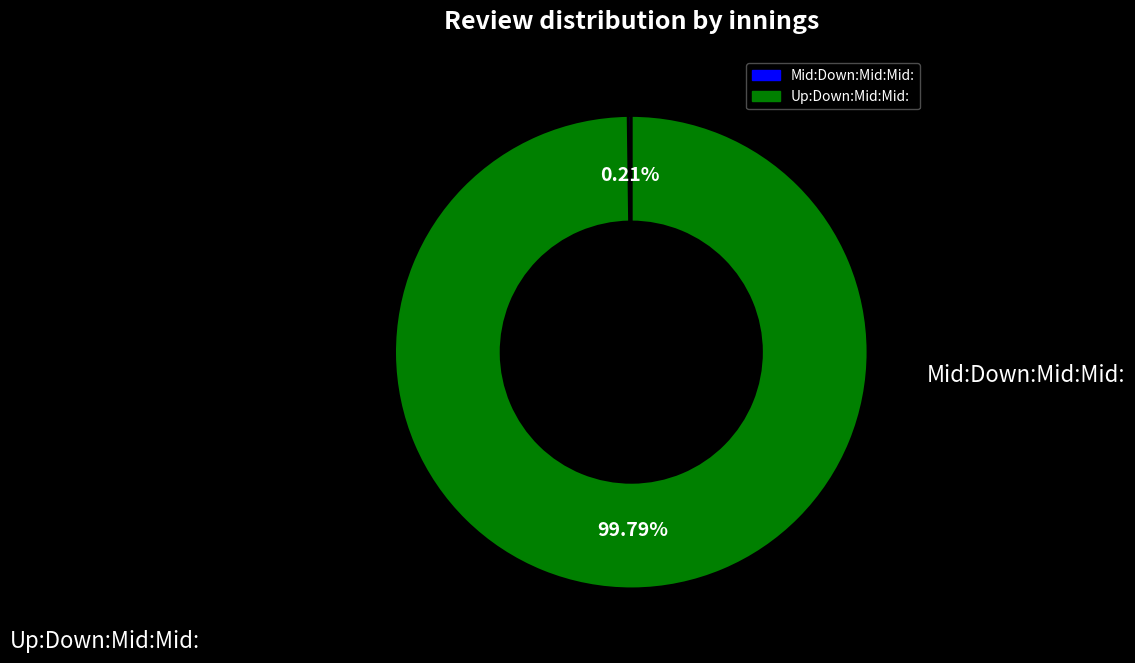

Is there a majority slice in this chart?

Yes